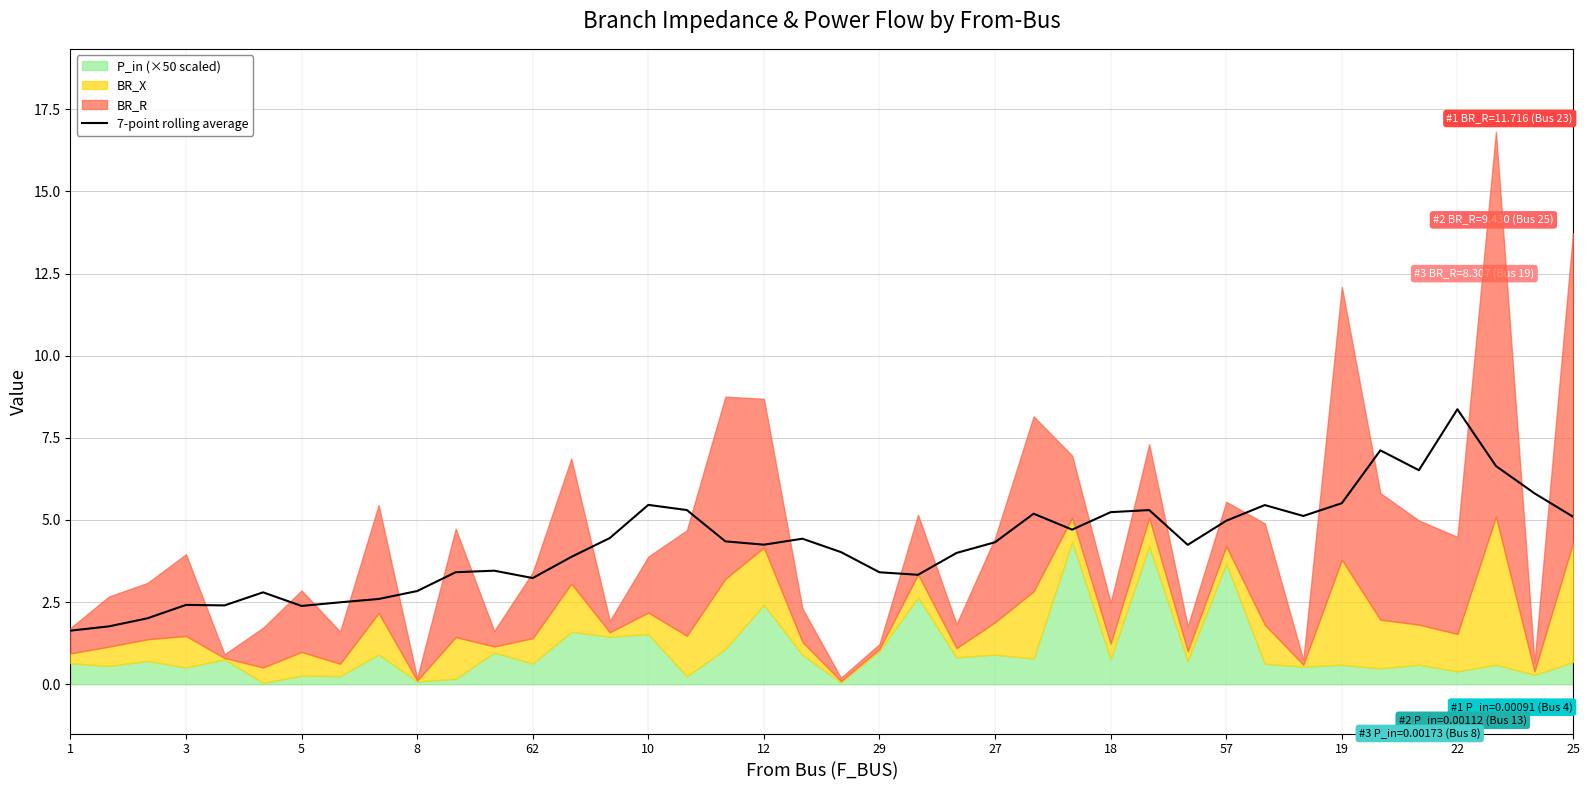

What is the highest value of the 7-point rolling average series?

8.4